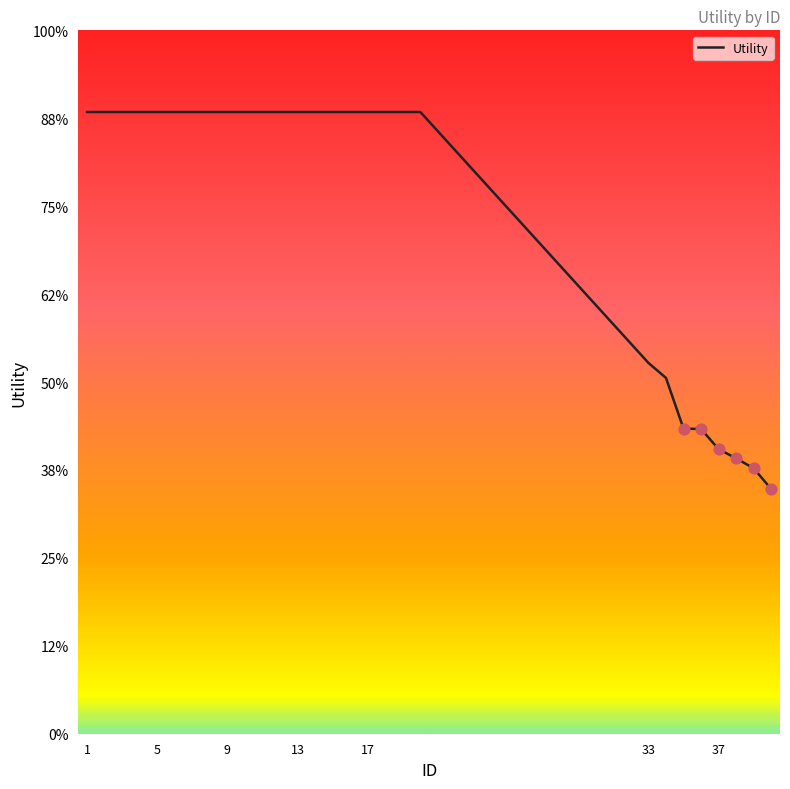

Does the chart have visible grid lines?

No